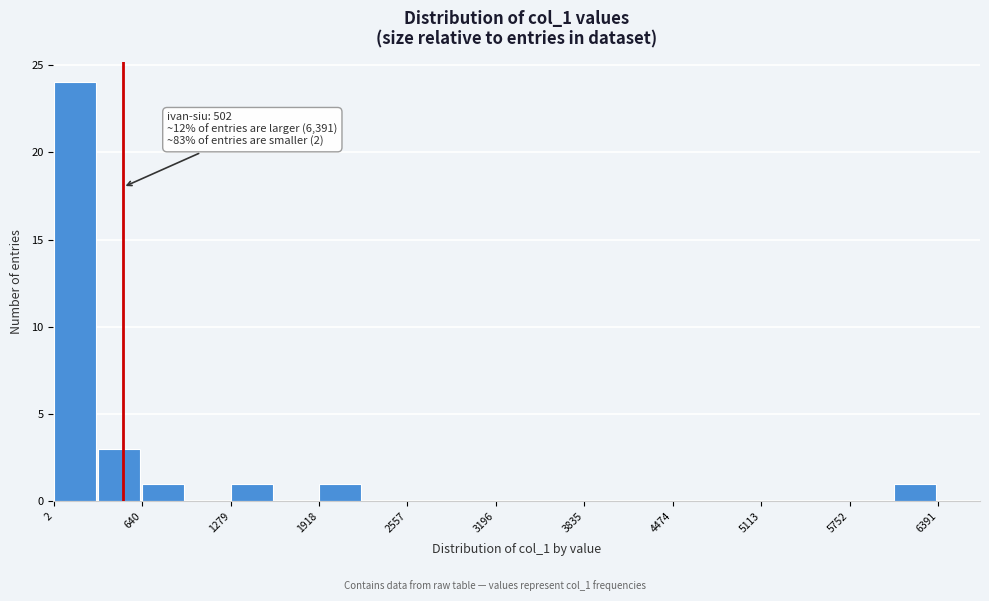

Around what value on the x-axis is the tallest bar? Give the approximate position of its centre, as read against the axis.

200